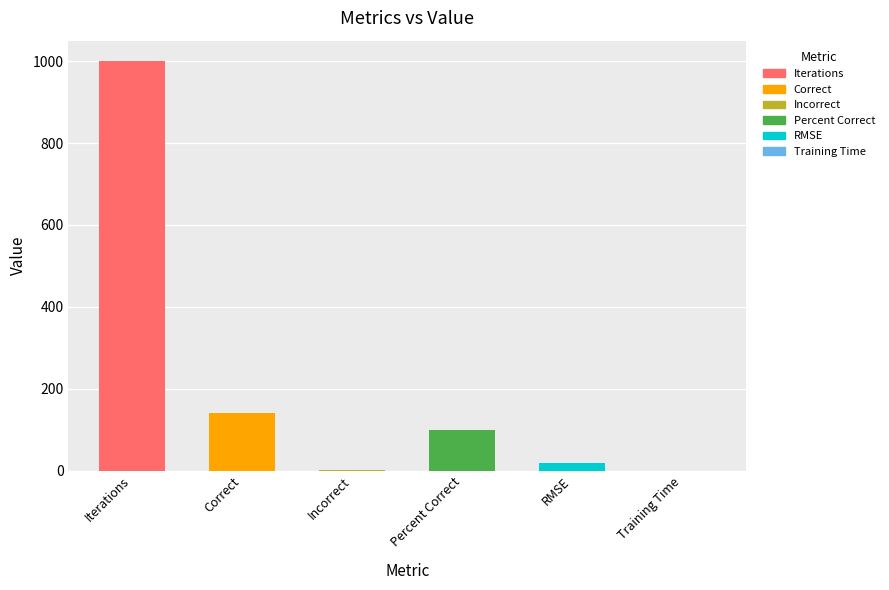

Which has a higher value, Correct or RMSE?

Correct